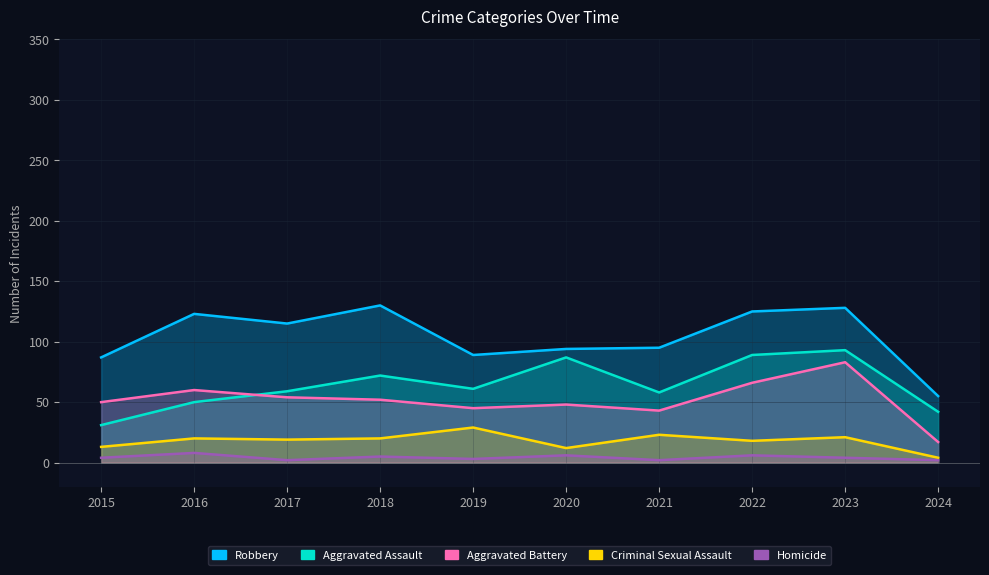

What is the value of the Robbery point at the 9th from the left?

128